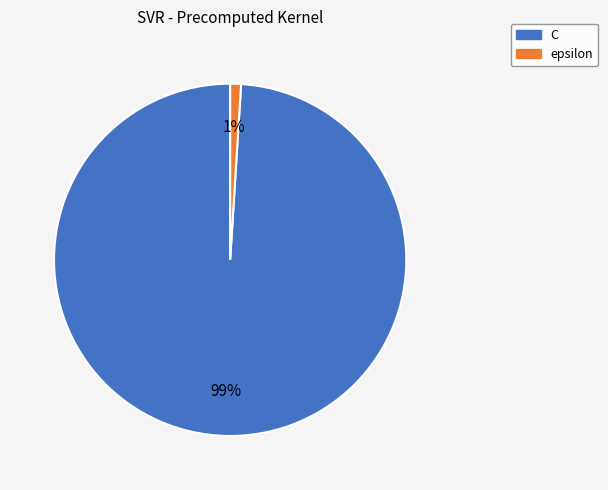

Which has a higher value, epsilon or C?

C